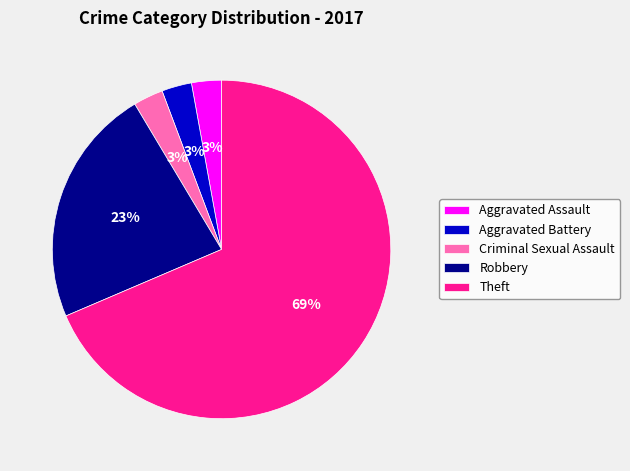

Do Robbery and Aggravated Assault together represent more than half of the pie?

No